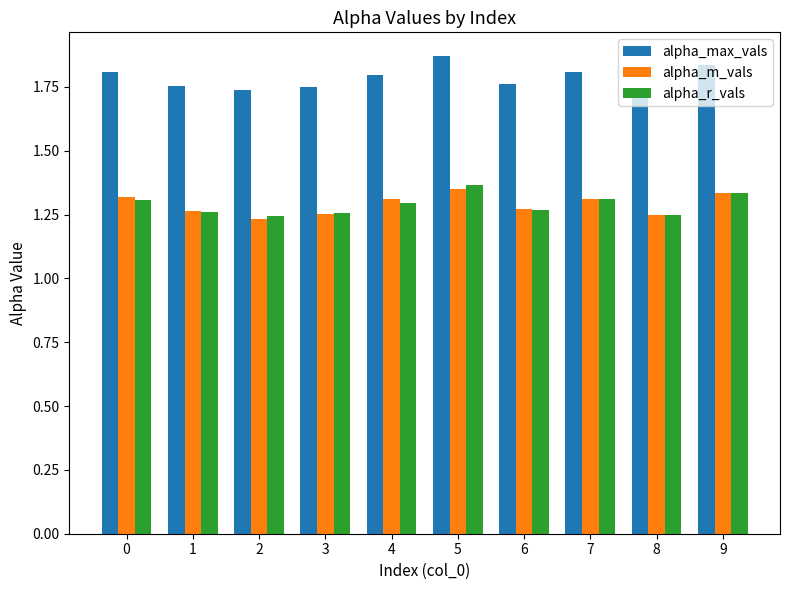

Are the bars horizontal?

No